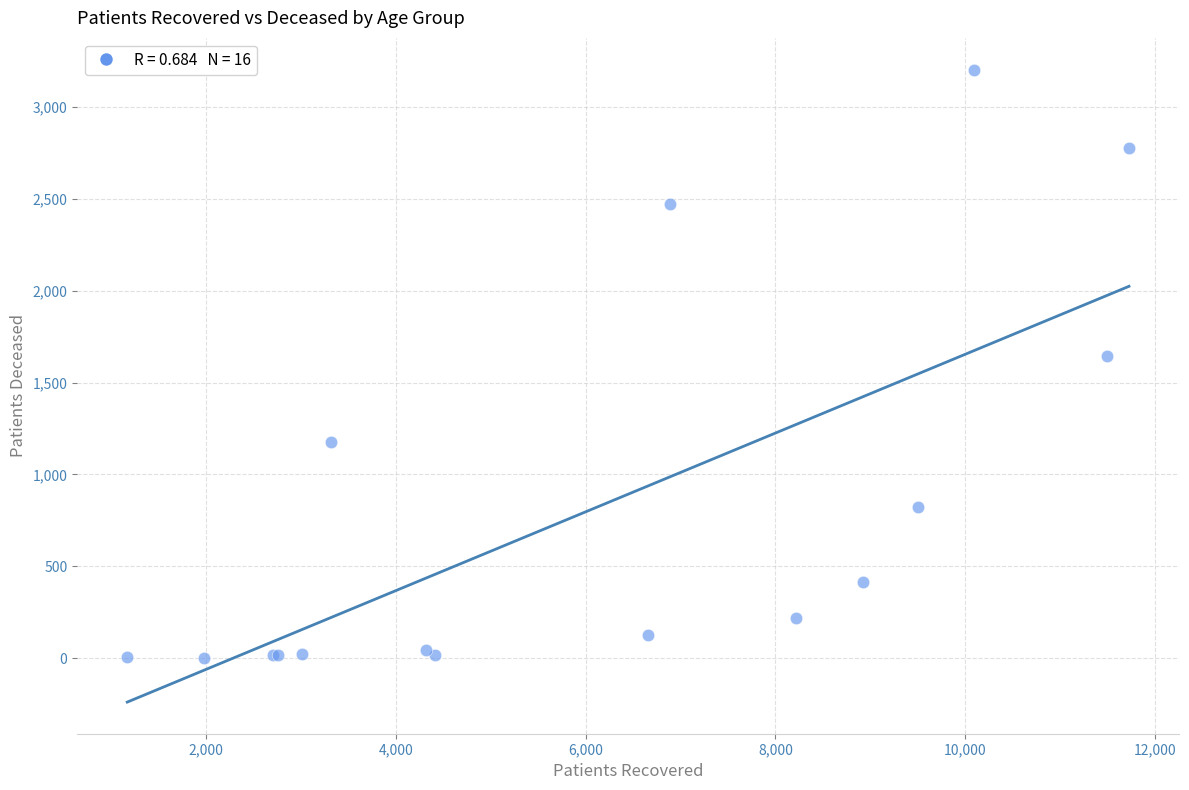

What Y value in the scatter plot is closest to 1604?

1647